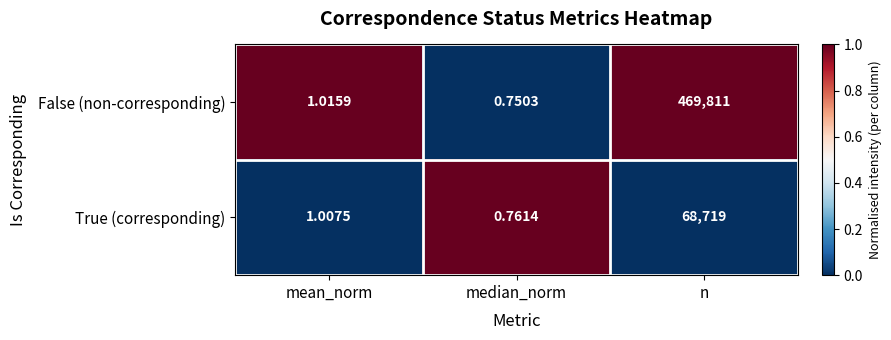

Which series has the largest total across all categories?

False (non-corresponding)